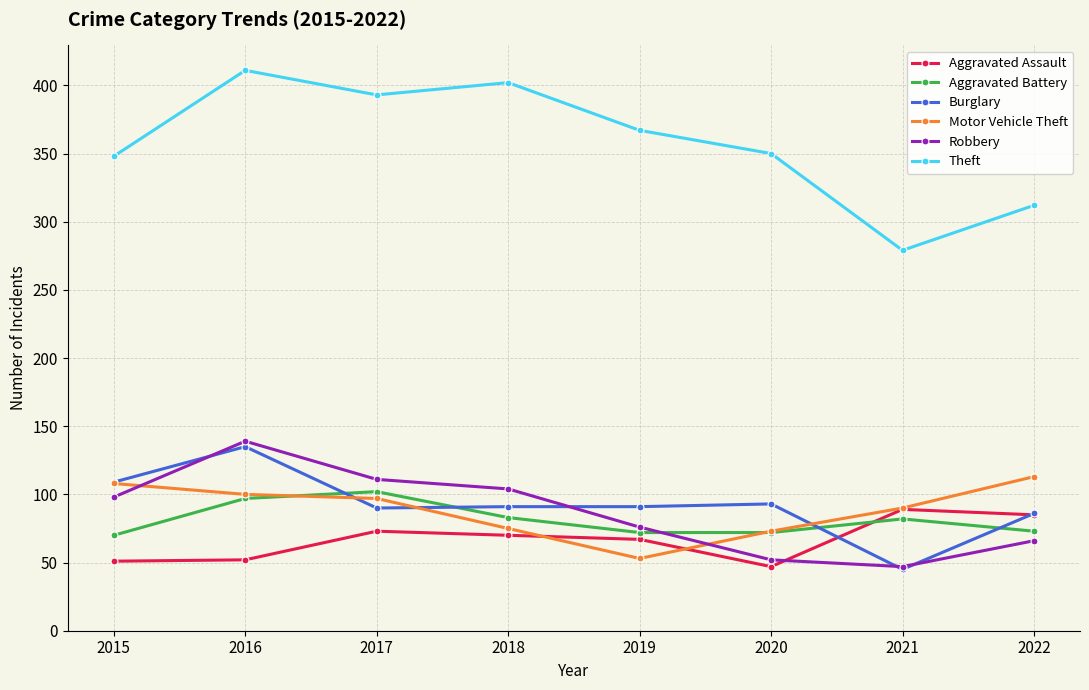

What is the total value across all series at 2018?

825